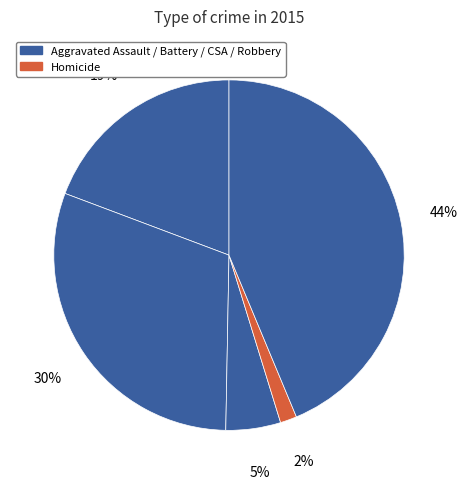

How many slices are in this pie chart?

5